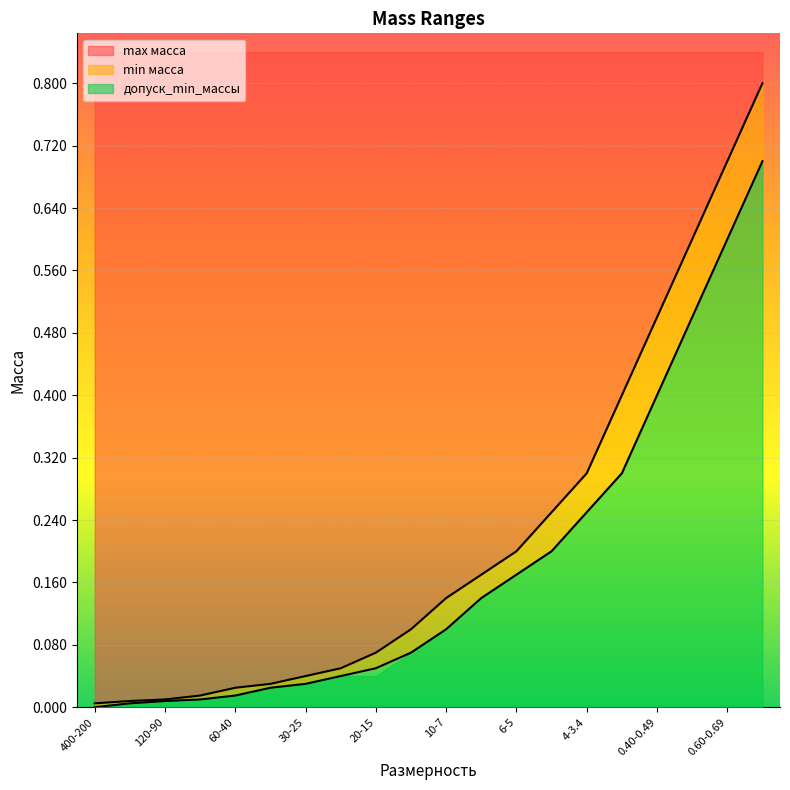

True or false: max масса and min масса cross at least once.

False